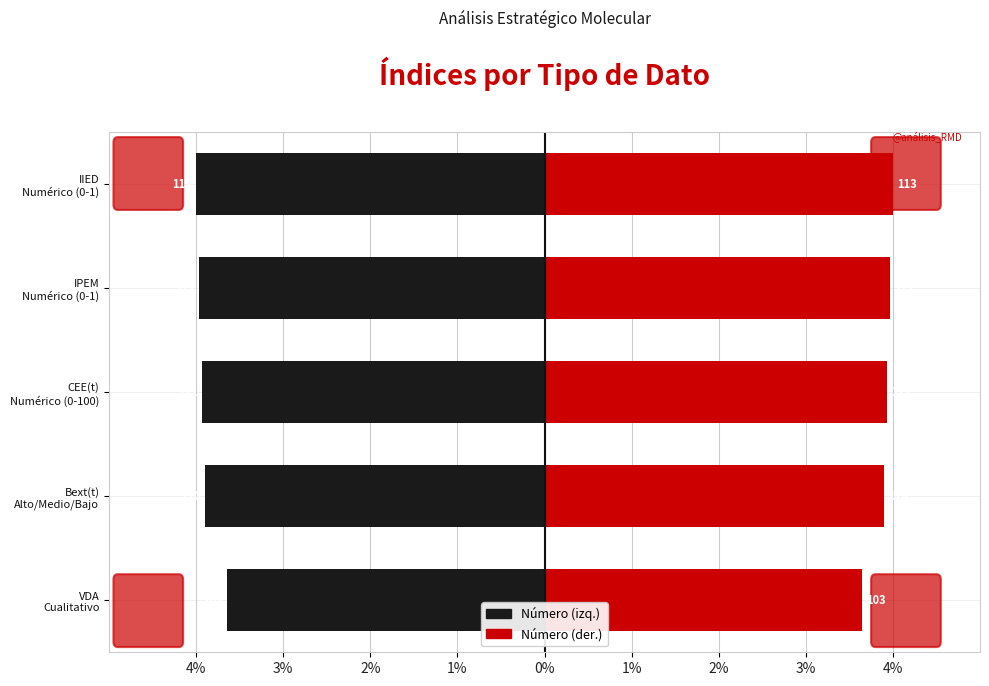

What is the approximate value of Número (izq.) at IIED Numérico (0-1)?

-4.0